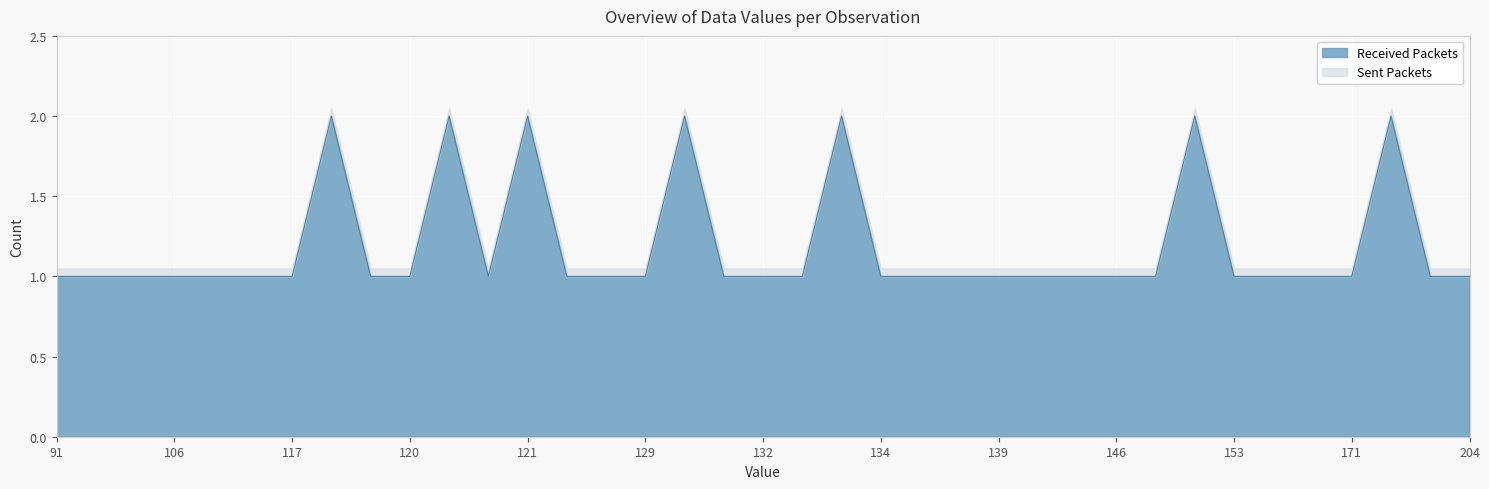

True or false: Received Packets has a value of 1.0 at 129.

True